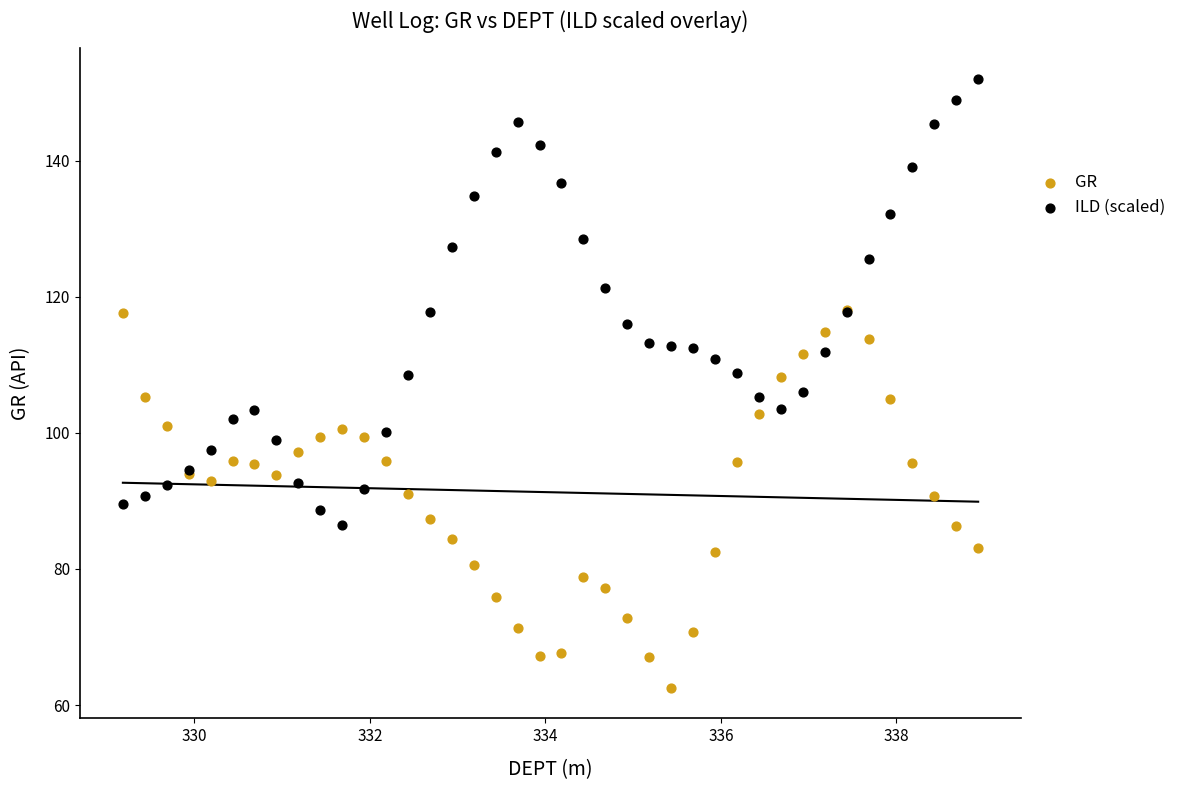

Which series contains the lowest Y value?

GR